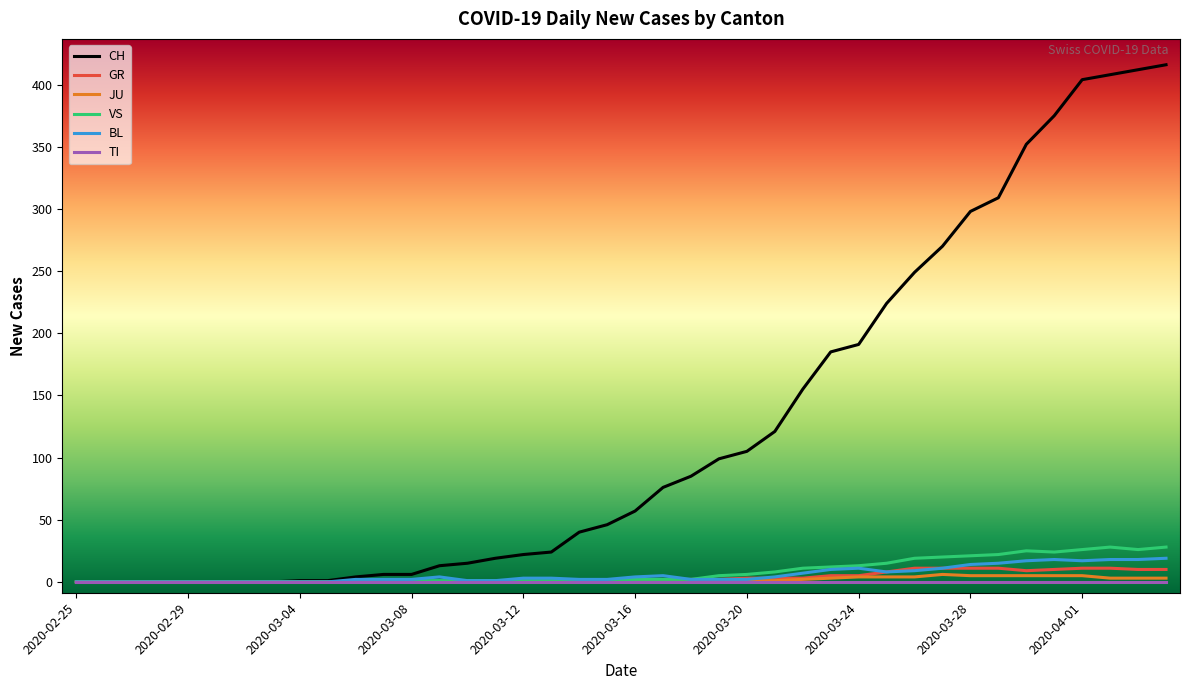

What is the sum of all VS values?

323